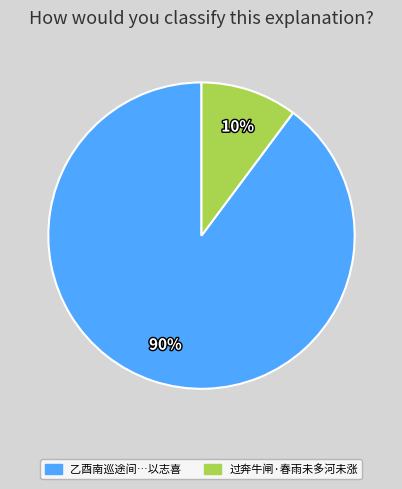

Is there a majority slice in this chart?

Yes